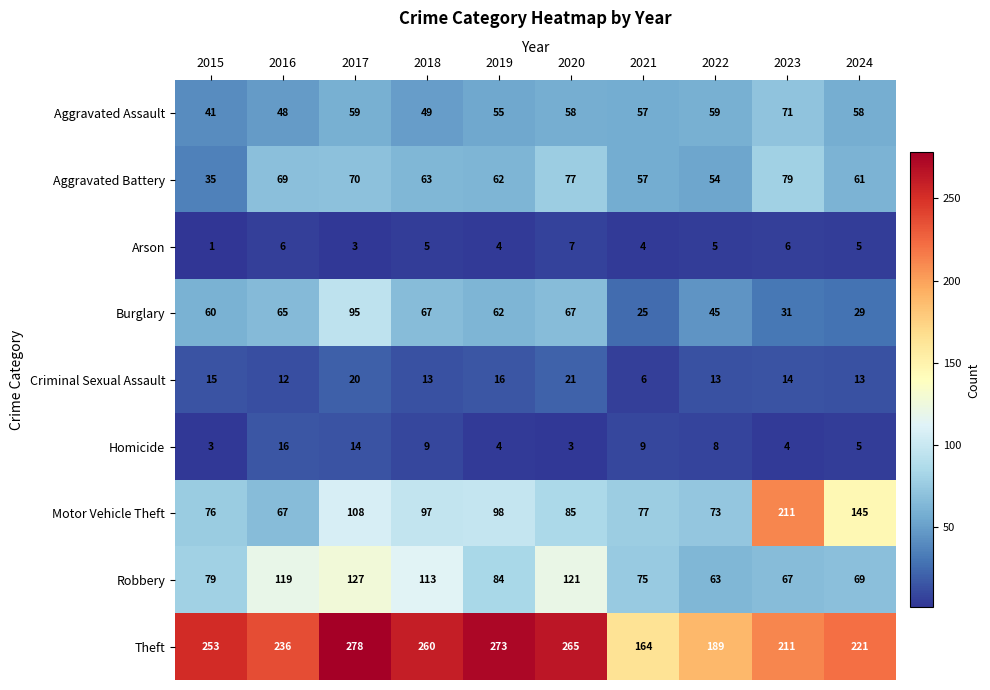

What is the sum of all Aggravated Battery values?

627